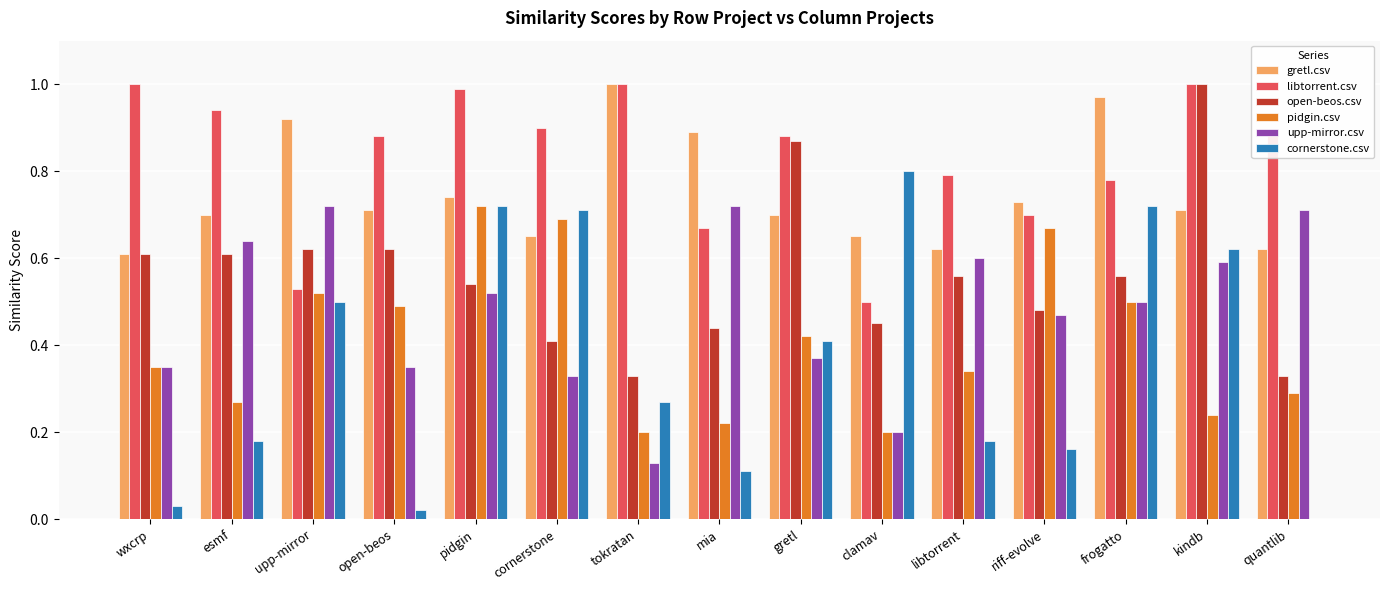

Which series has the largest total across all categories?

libtorrent.csv